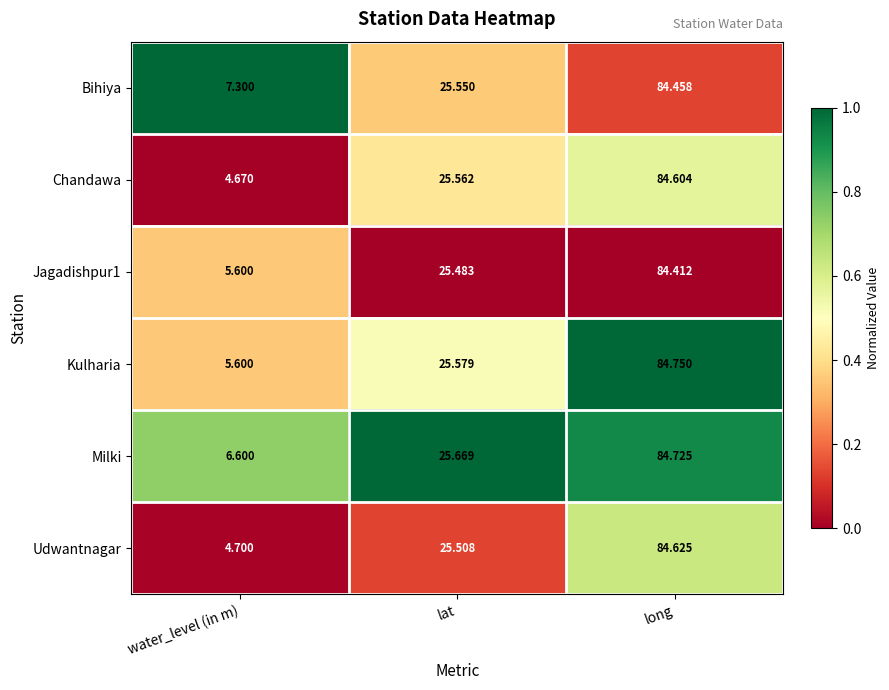

Rank the series at long from highest to lowest value.

Kulharia, Milki, Udwantnagar, Chandawa, Bihiya, Jagadishpur1